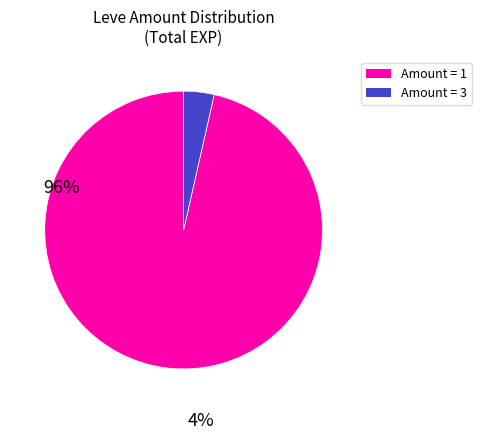

Combined, do Amount = 3 and Amount = 1 account for over 50%?

Yes